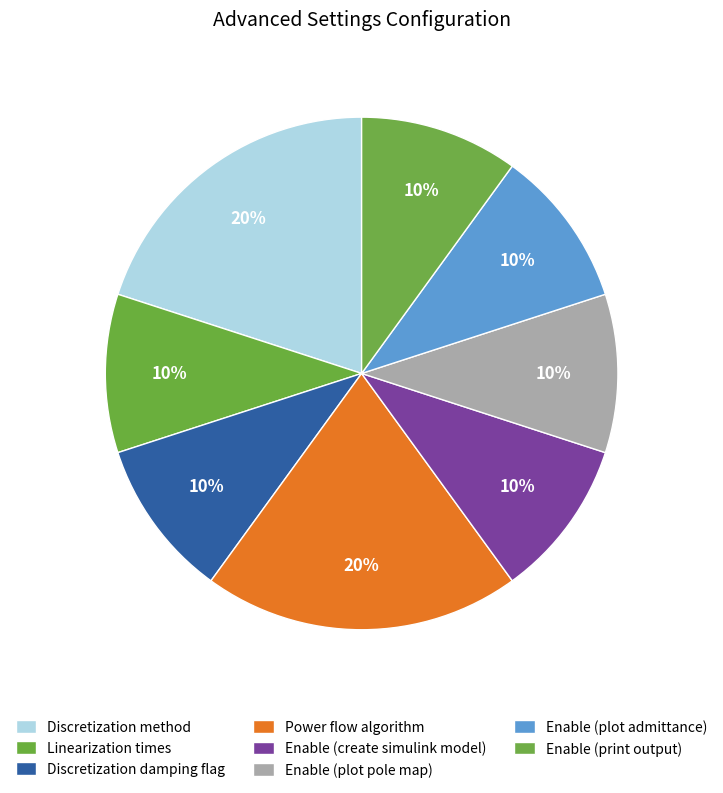

How many slices are in this pie chart?

8